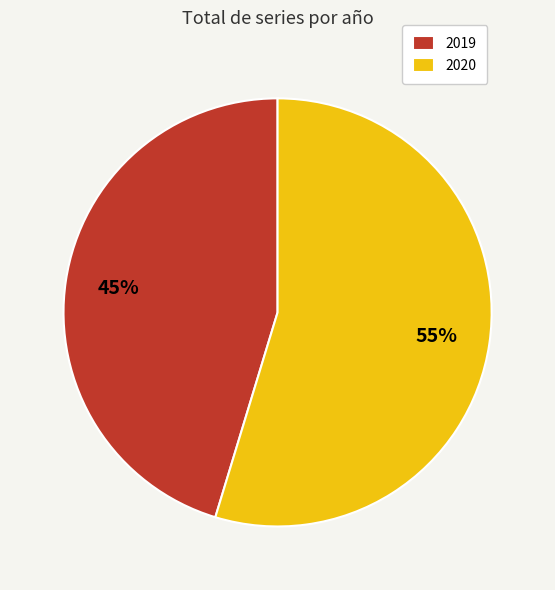

Count the number of slices in the pie.

2